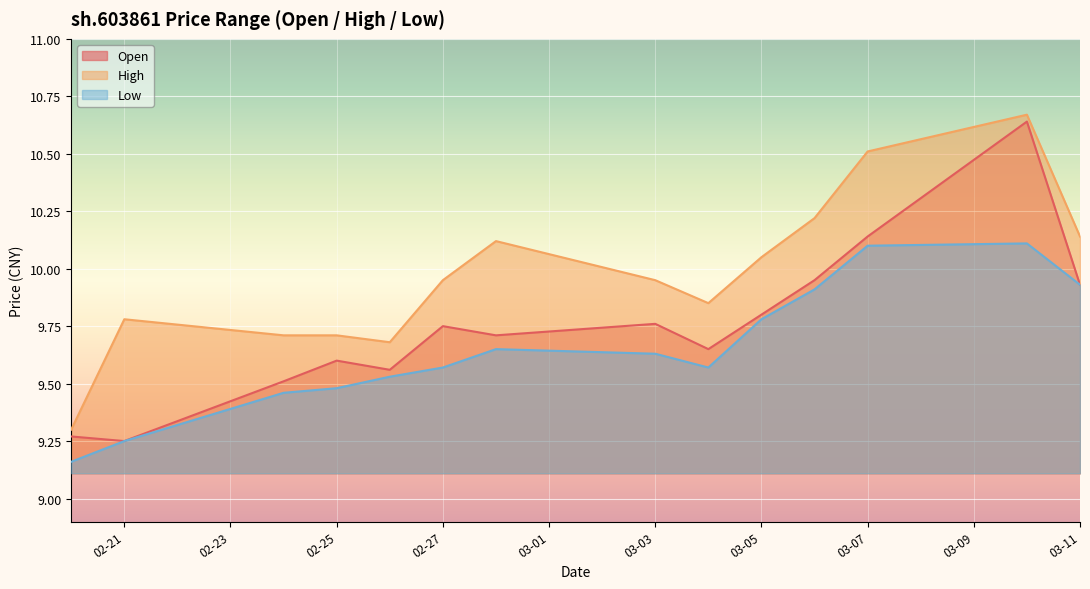

True or false: low has more than 1 interior local peaks.

True